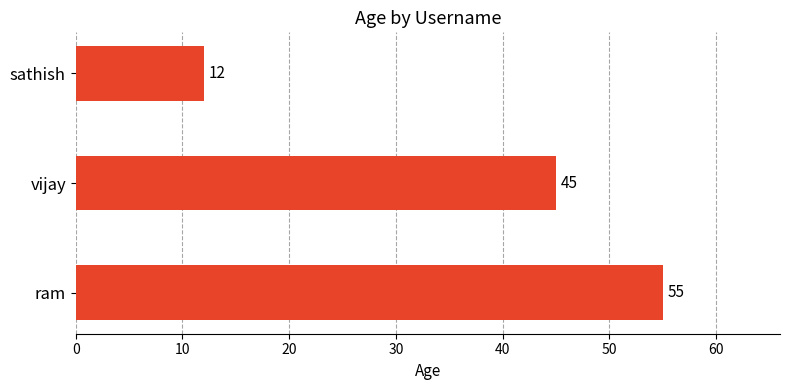

List the labels in order of value, largest first.

ram, vijay, sathish